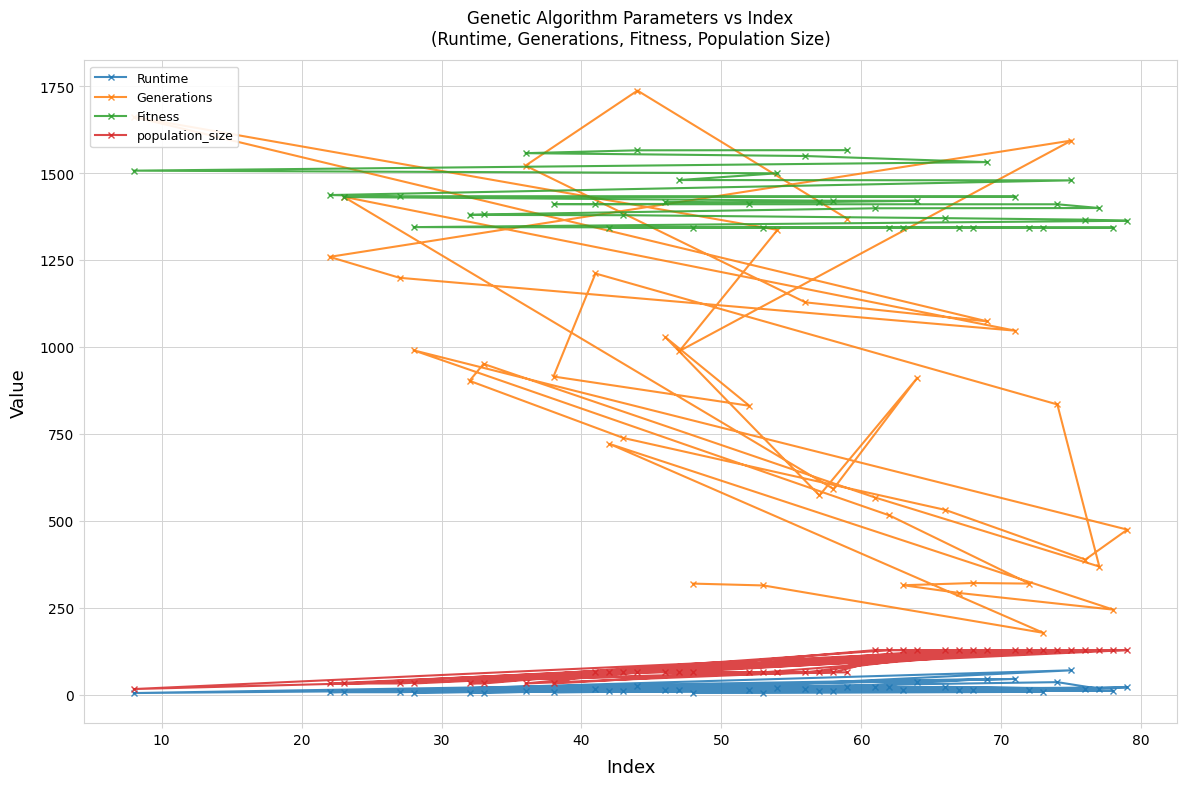

What is the value of the Generations point at the 3rd from the left?

1431.8